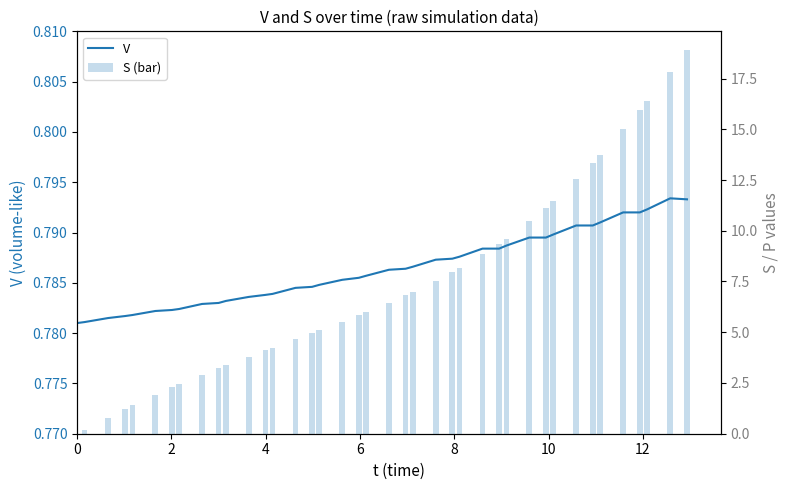

At how many categories does at least one series exceed 7?

17